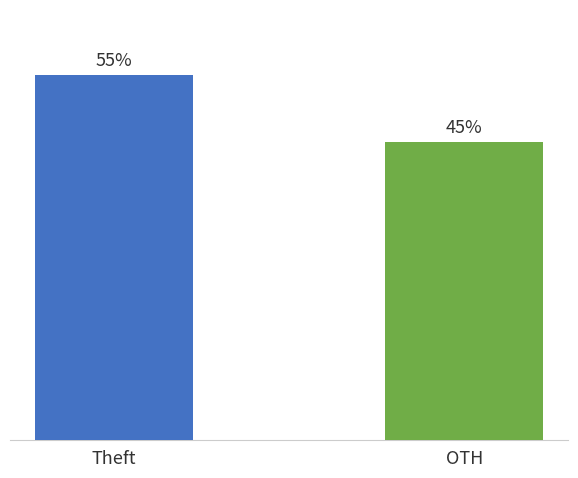

What is the label of the 2nd bar from the right?

Theft